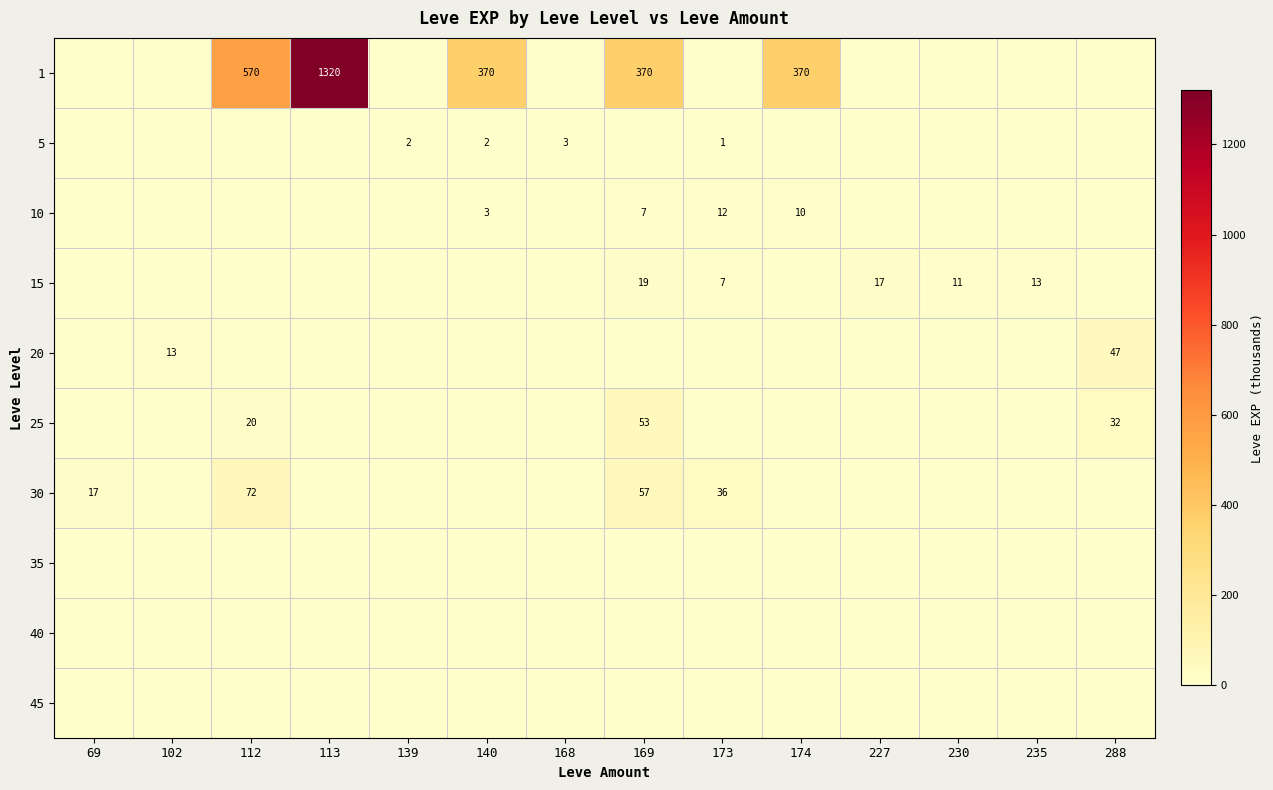

Which has a higher value, 227 or 174?

174